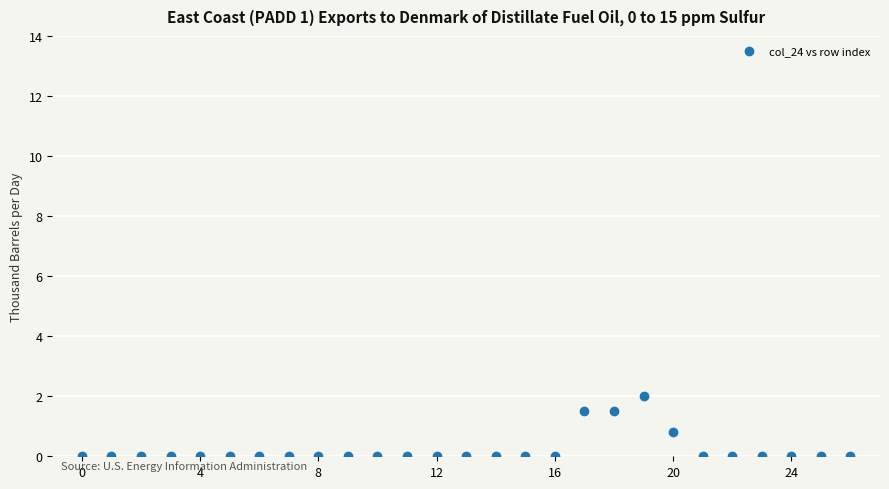

What is the range of Y values (max minus min)?

2.0